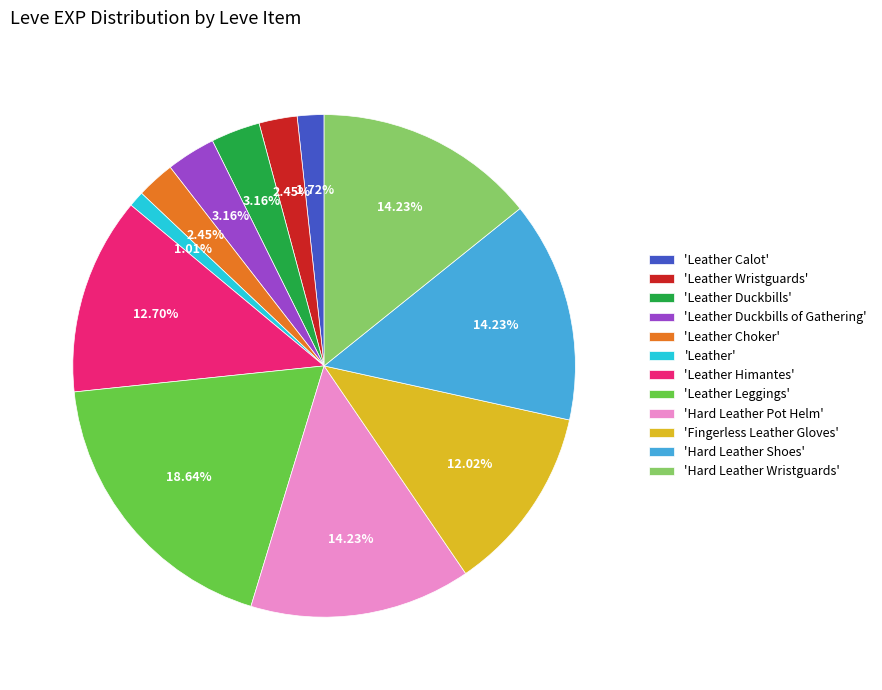

Is there any slice that represents more than half of the pie?

No